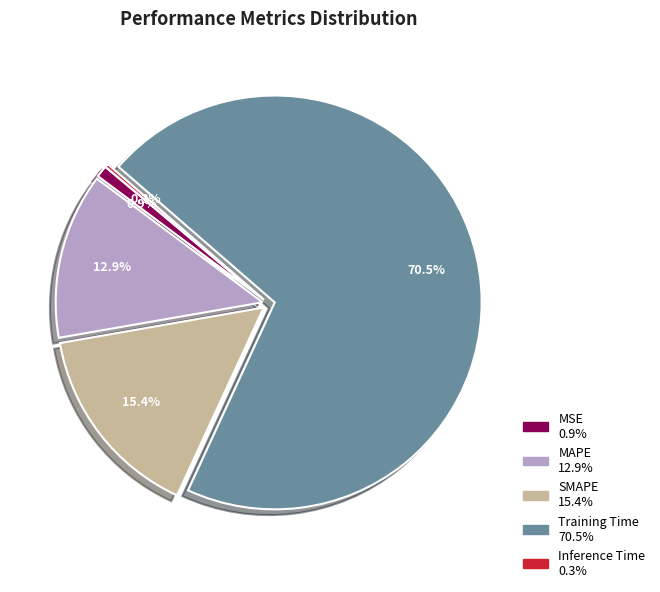

Is it true that MSE is 9% of the pie?

False